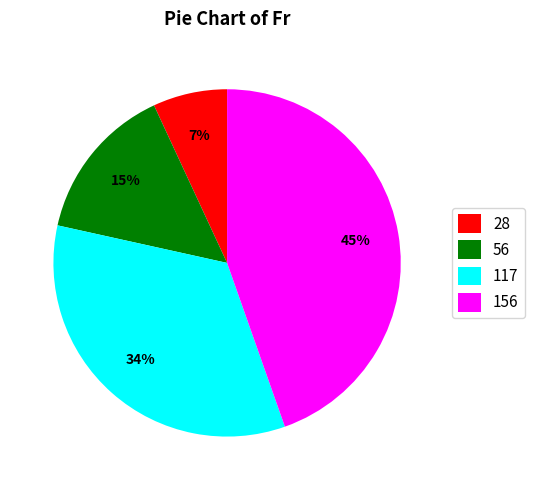

What percentage is the 28 slice, to the nearest percent?

7%